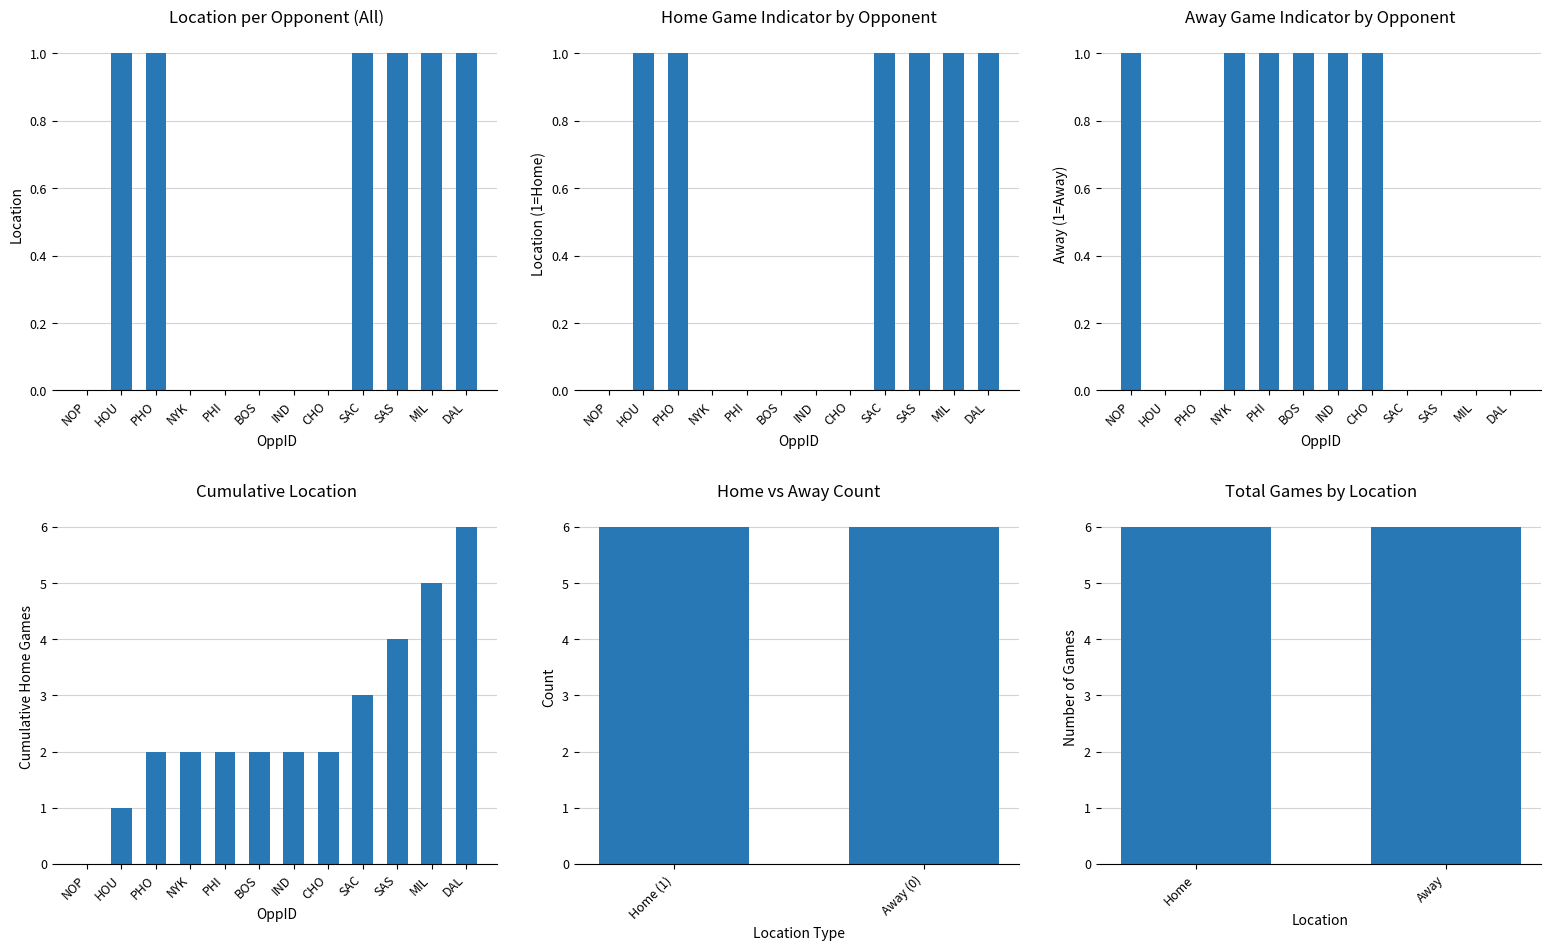

Where is the data nearest to the value 0?

NOP